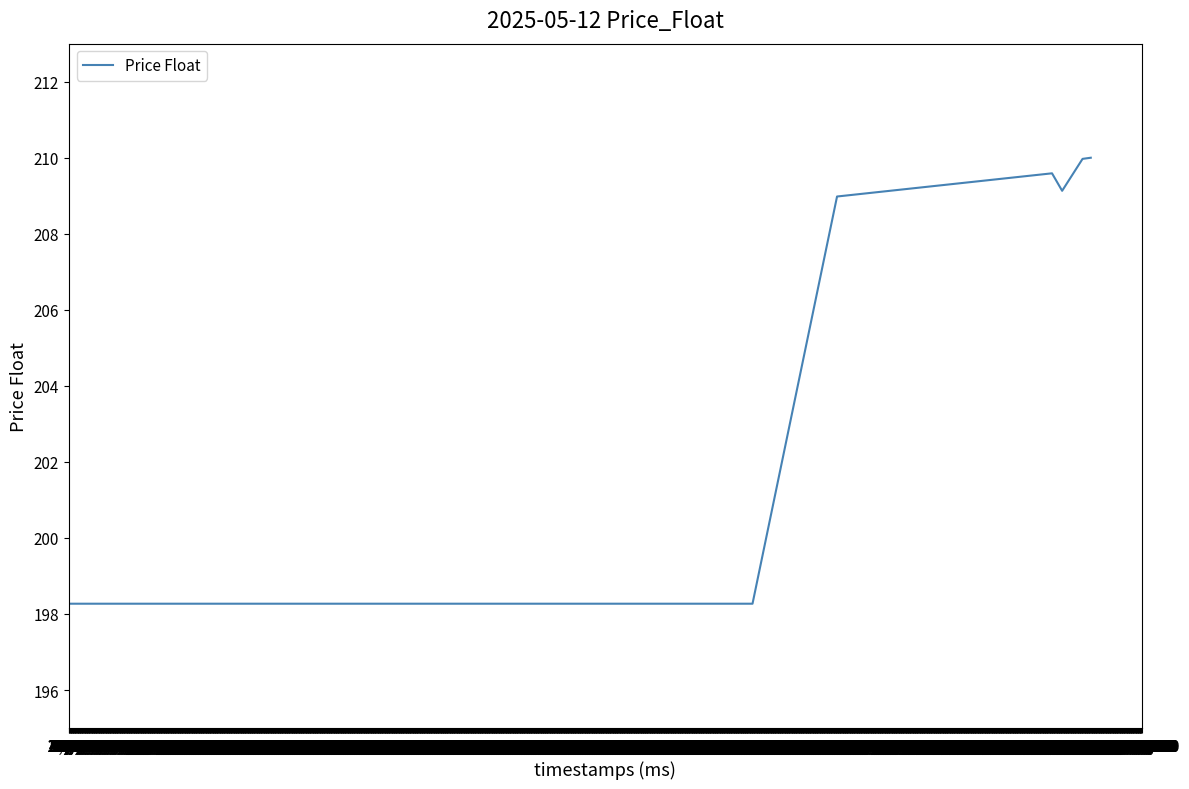

What is the difference between the maximum and minimum values?

11.7